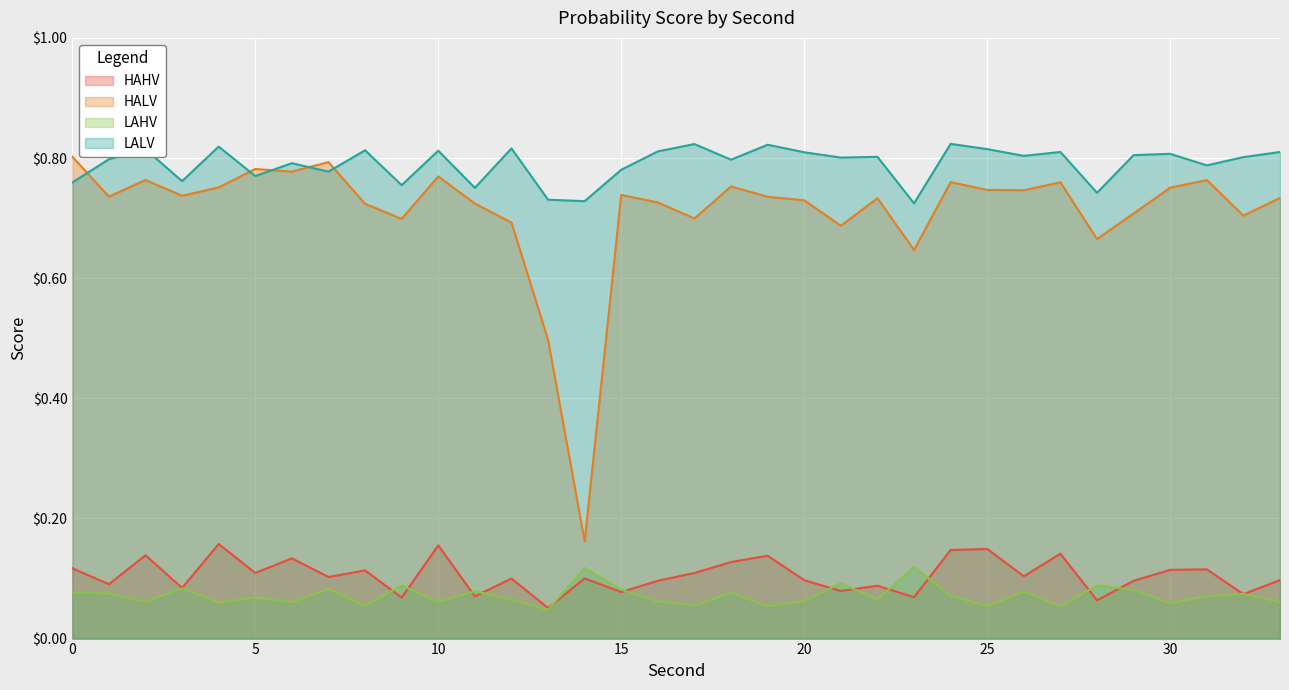

At 30, list the series in order from largest to smallest.

LALV, HALV, HAHV, LAHV